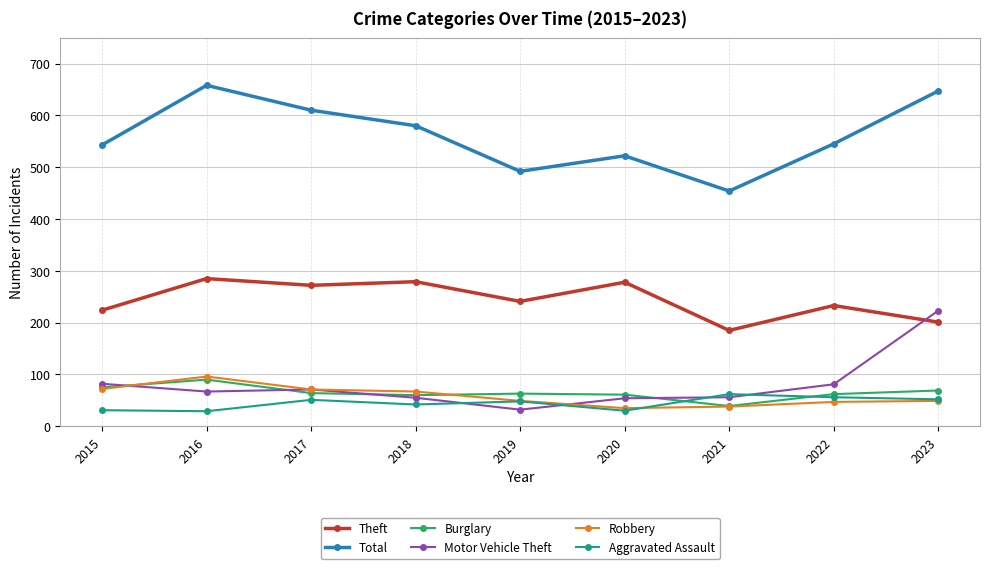

Between 2015 and 2017, which series saw the biggest shift?

Total